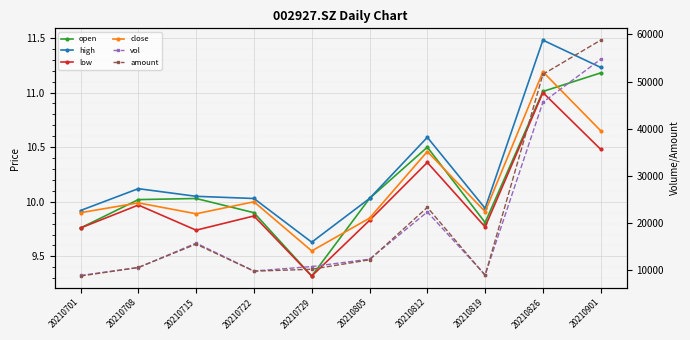

What is the total value across all series at 20210722?

19634.5